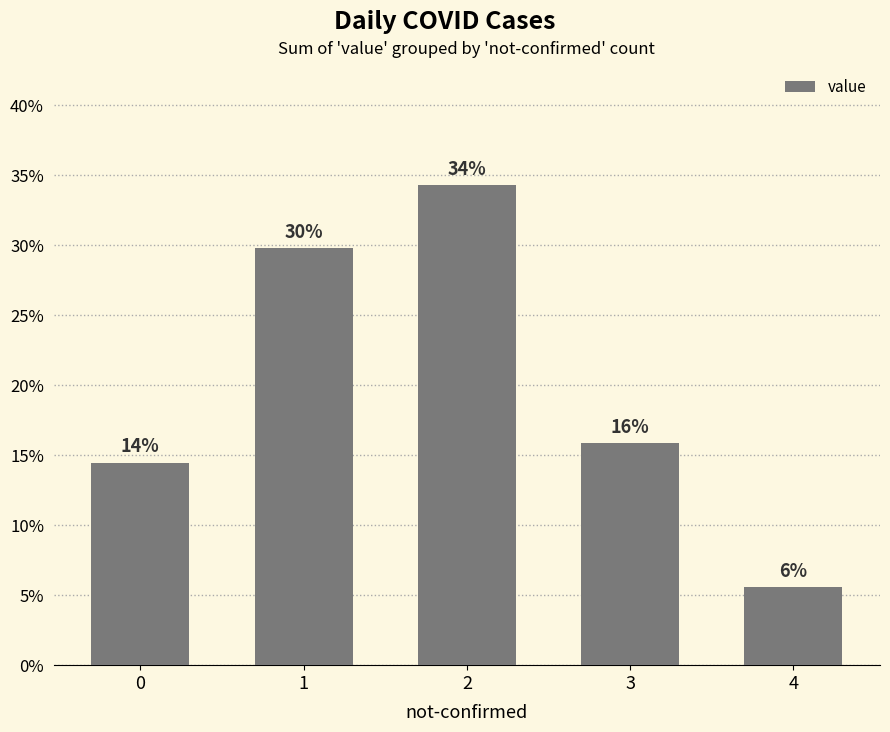

Read the value at 4.

0.1